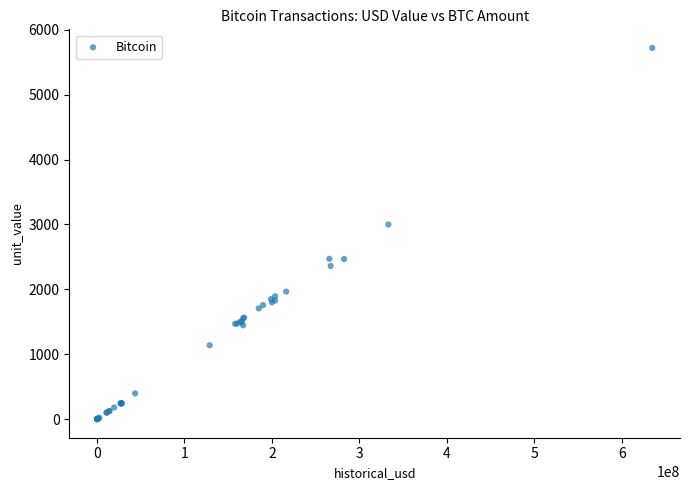

What Y value in the scatter plot is closest to 2860?

3000.0